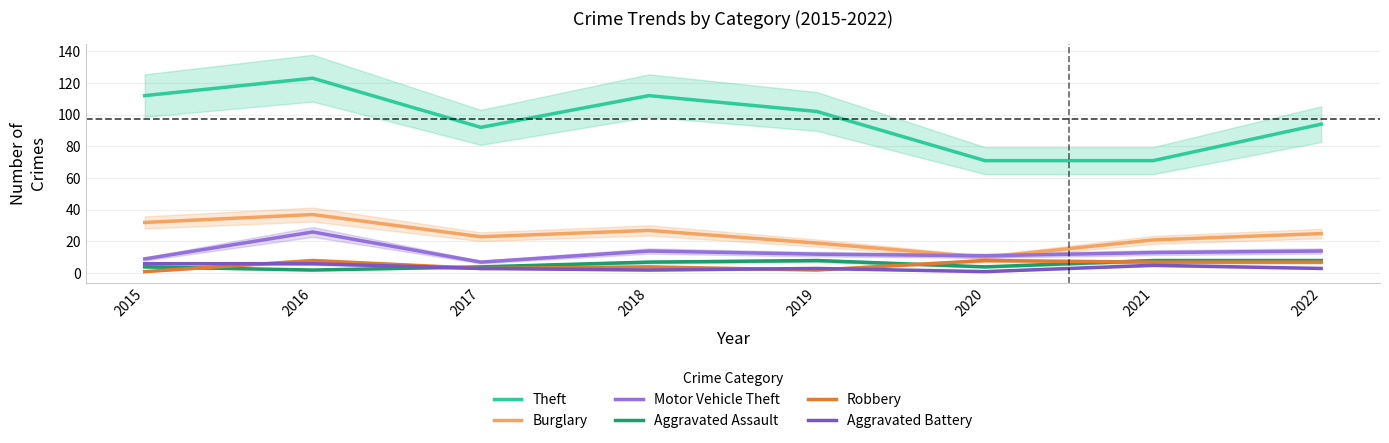

Is it true that Aggravated Battery equals 2 at 2016?

False